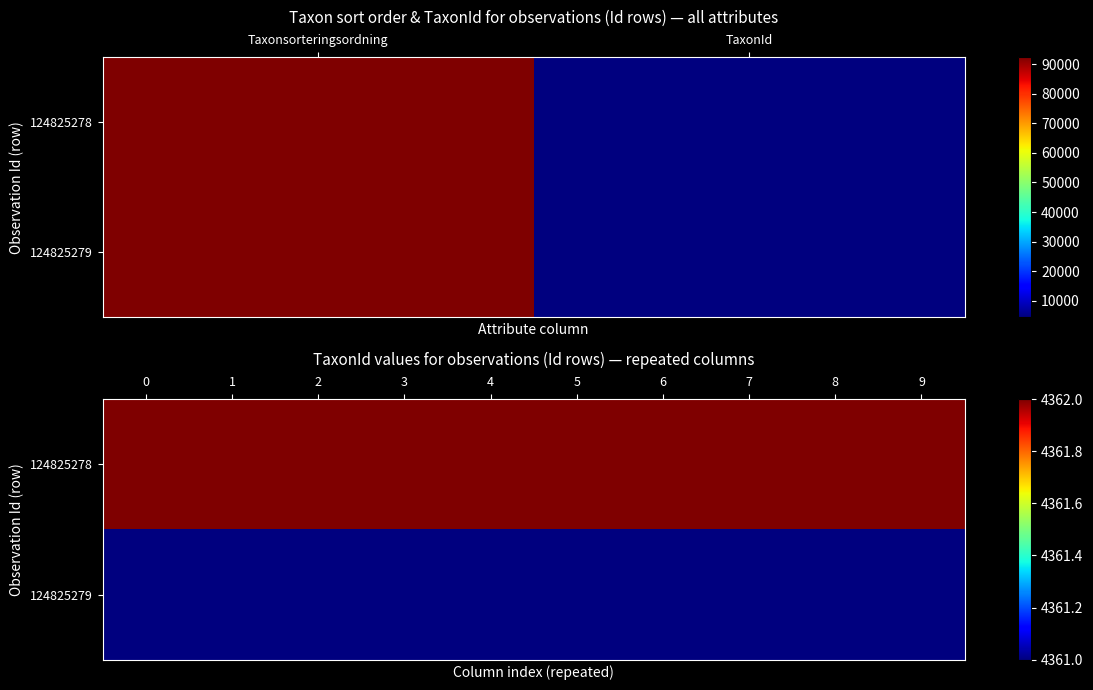

What is the difference between the highest and lowest values at 2?

1